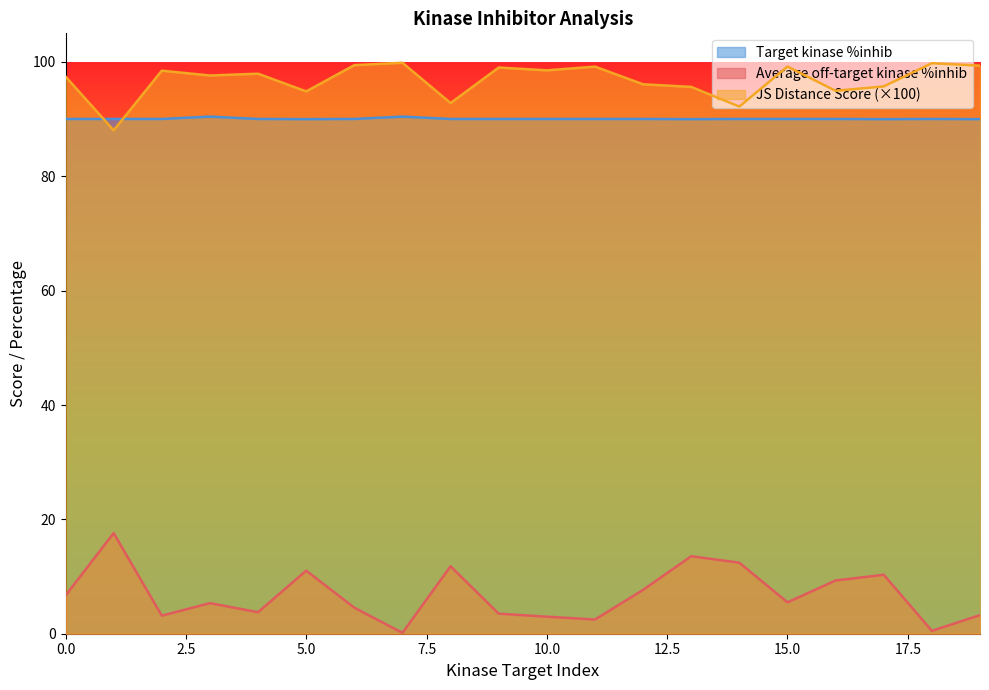

Is the value of JS Distance Score at 17 greater than the value of Average off-target kinase %inhib at 15?

Yes